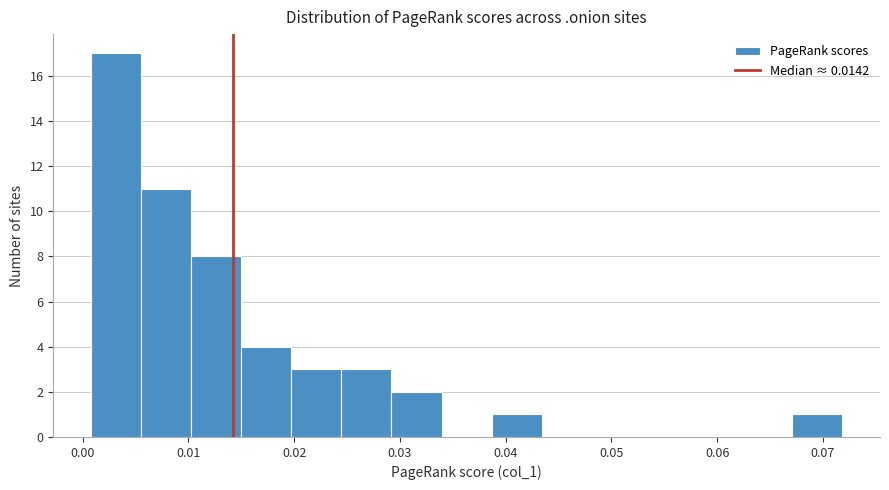

Reading left to right, list every bar in this chart as the range it spans on the x-axis followed by its height. Neither the bar edges nor the heights are printed on the chart, so give them approximately, as read against the axes.

0.001 to 0.006: 17
0.006 to 0.010: 11
0.010 to 0.015: 8
0.015 to 0.020: 4
0.020 to 0.024: 3
0.024 to 0.029: 3
0.029 to 0.034: 2
0.034 to 0.039: 0
0.039 to 0.043: 1
0.043 to 0.048: 0
0.048 to 0.053: 0
0.053 to 0.058: 0
0.058 to 0.062: 0
0.062 to 0.067: 0
0.067 to 0.072: 1